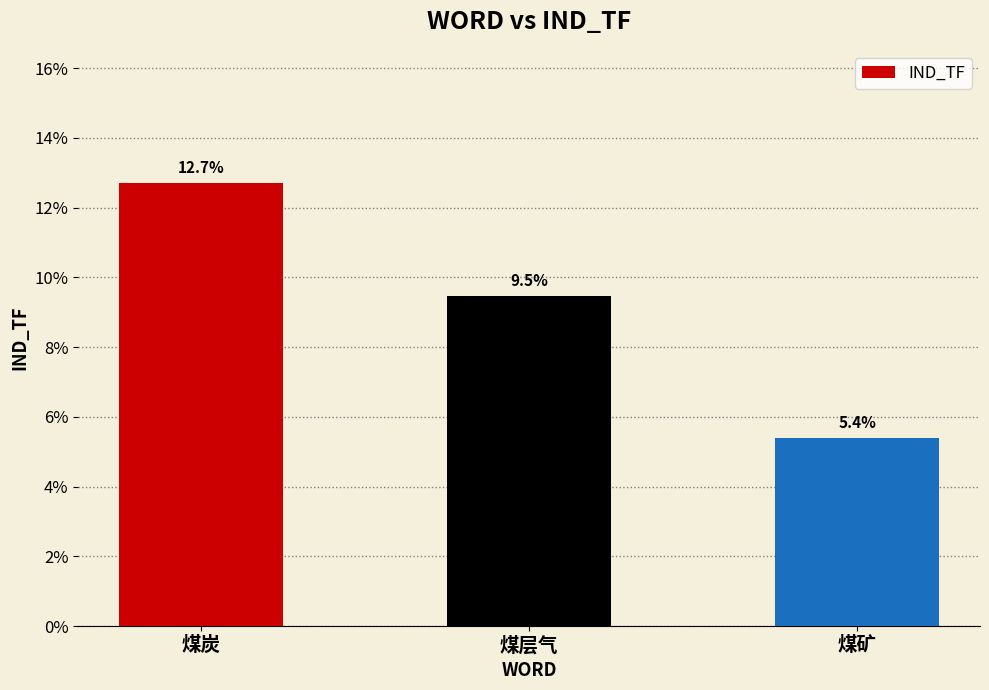

How many values are between 0 and 1?

3